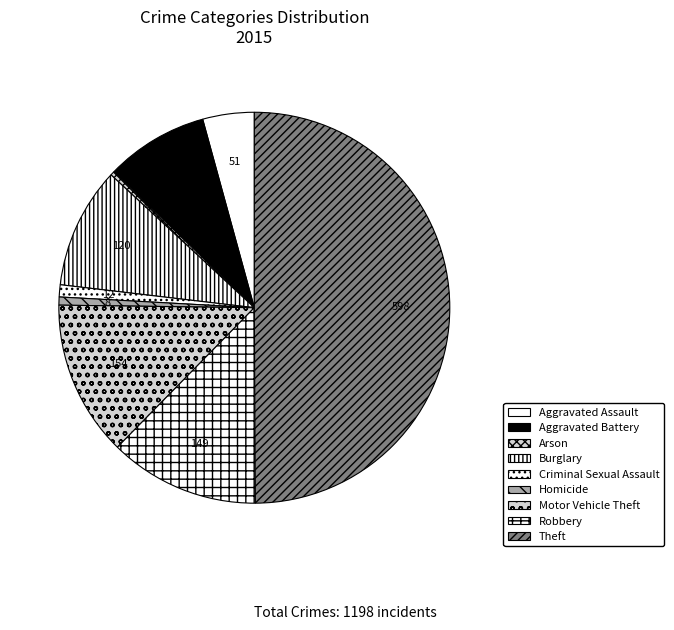

To the nearest percent, what is the combined percentage of Motor Vehicle Theft and Robbery?

25%